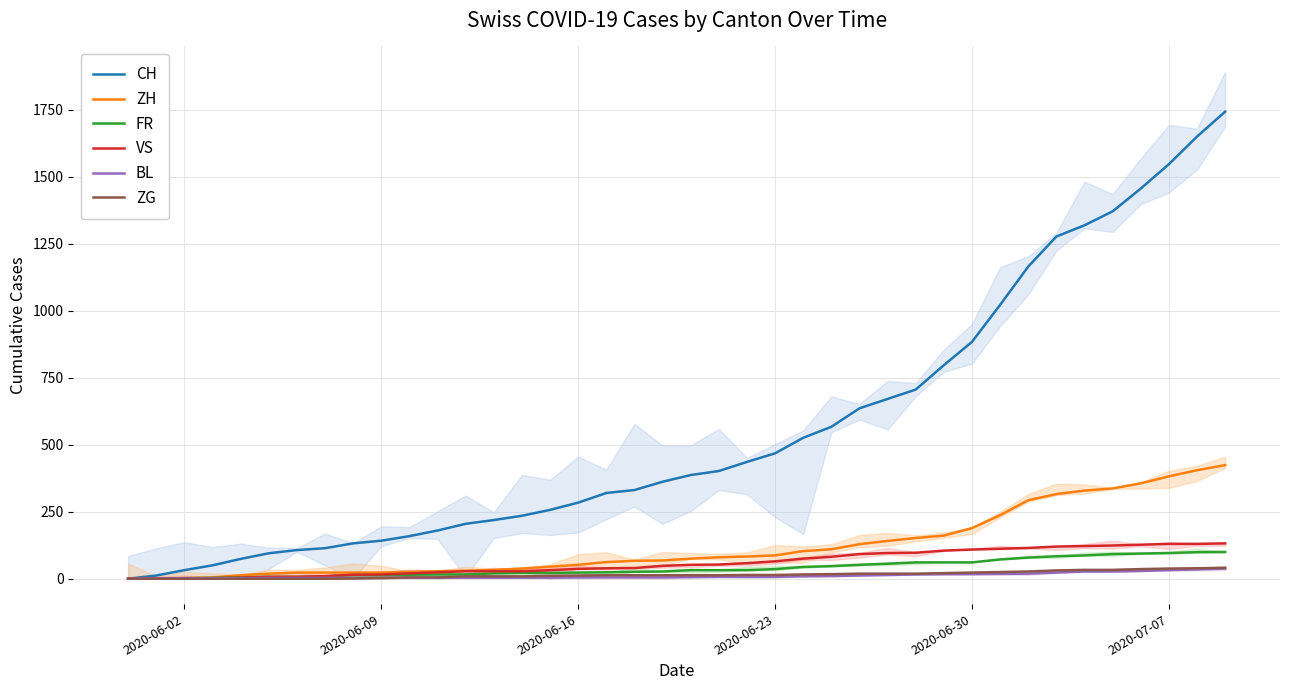

How many values in CH are above zero?

39